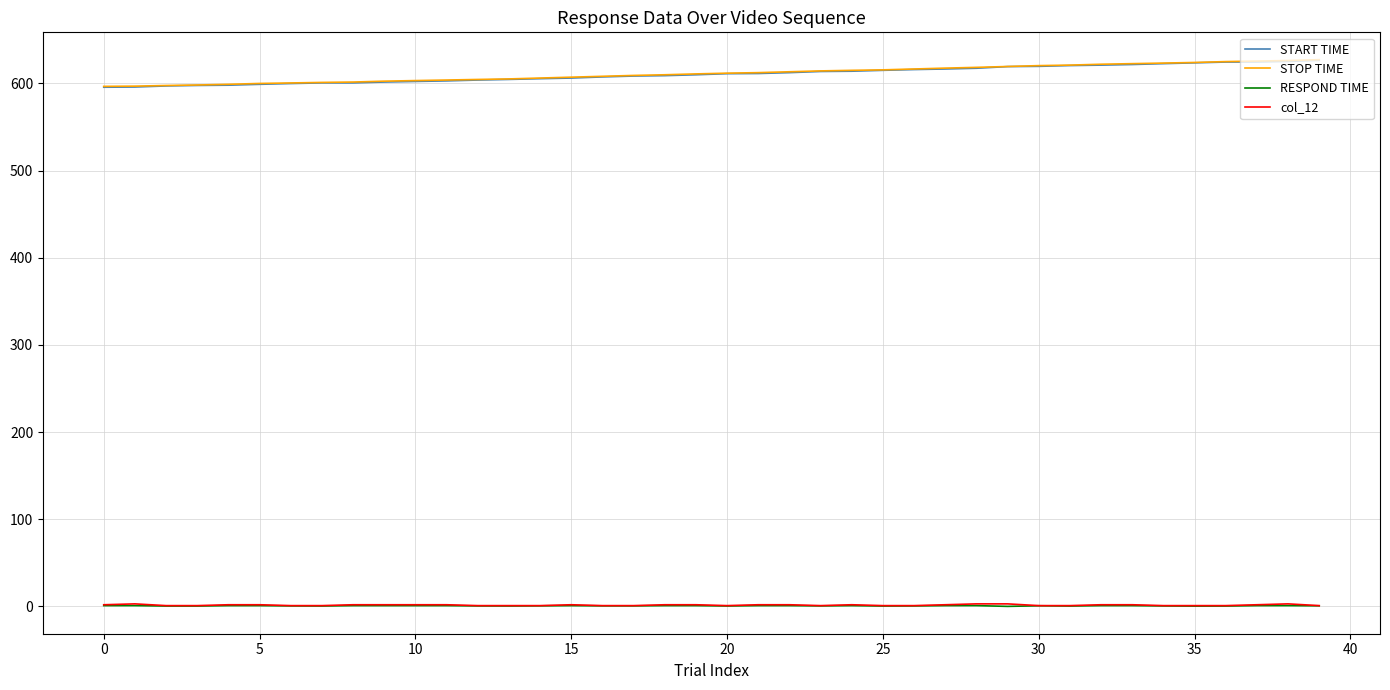

True or false: START TIME and RESPOND TIME cross at least once.

False